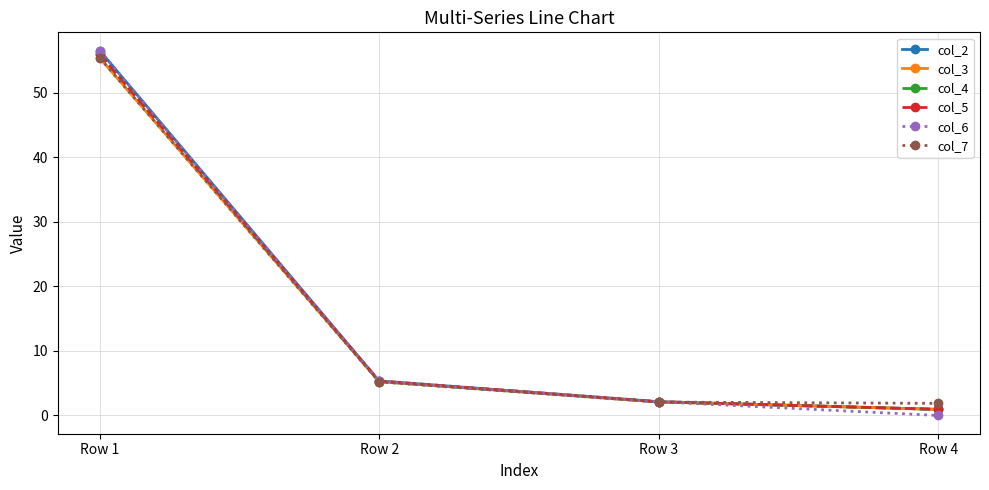

At which category is the sum across all series the highest?

Row 1